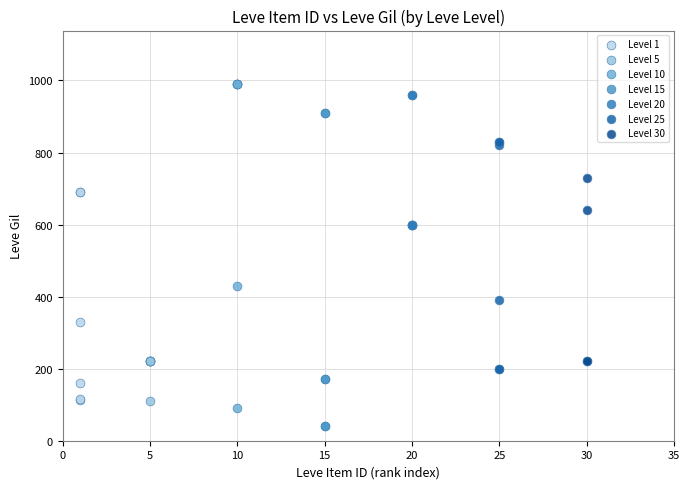

What are all the series names shown in the legend?

Level 1, Level 5, Level 10, Level 15, Level 20, Level 25, Level 30